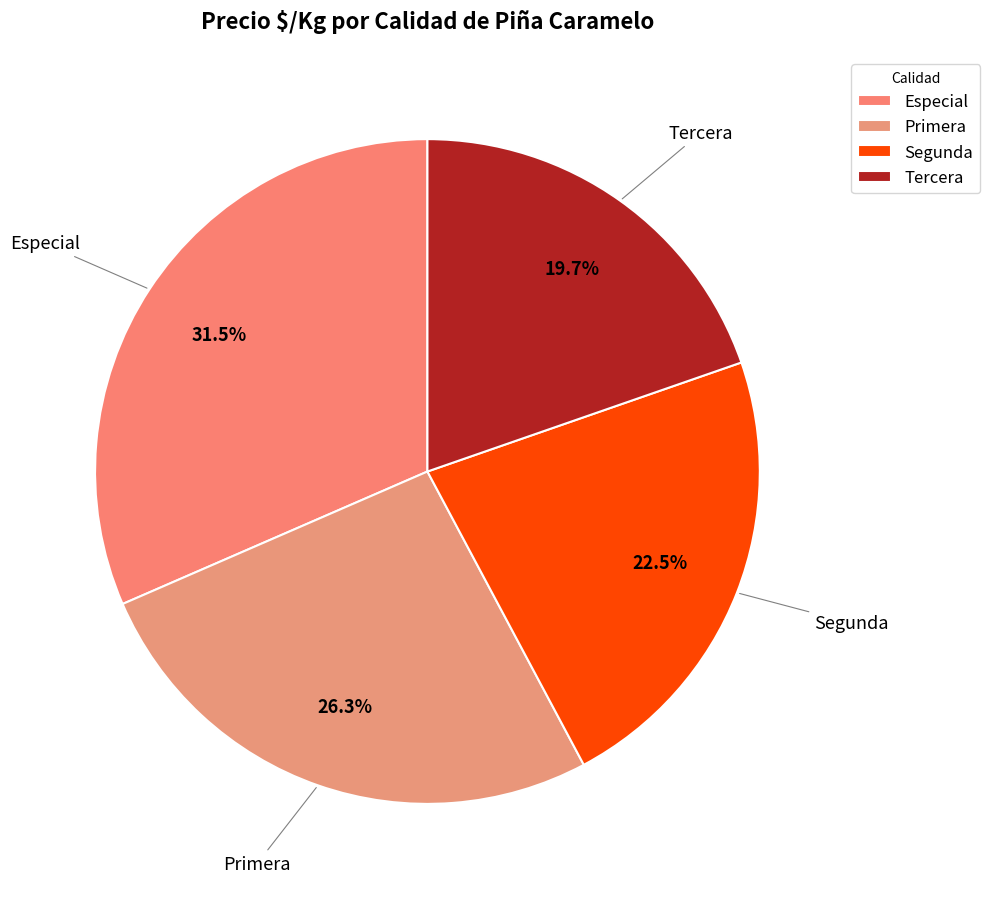

What percentage is NOT represented by Especial?

68.5%